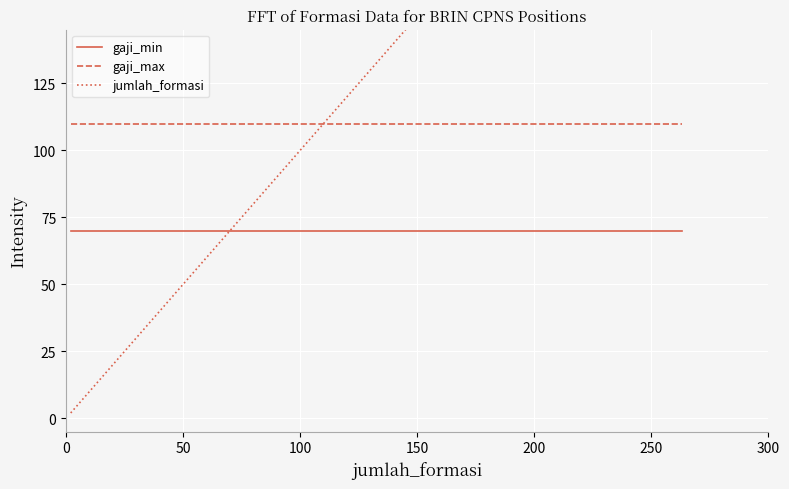

What is the maximum value for gaji_max?

110